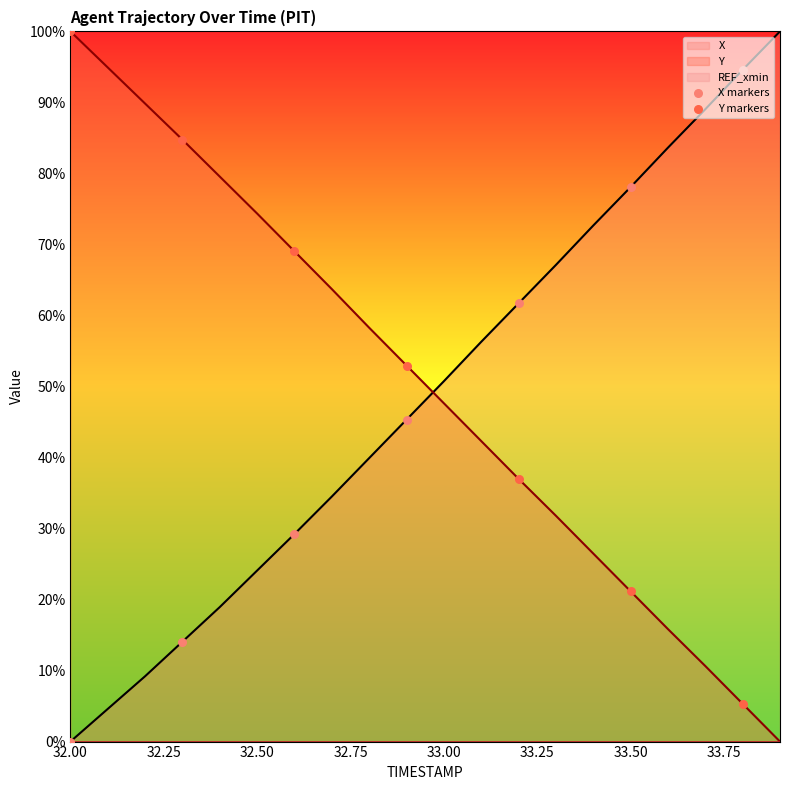

At how many categories does at least one series exceed 25?

7